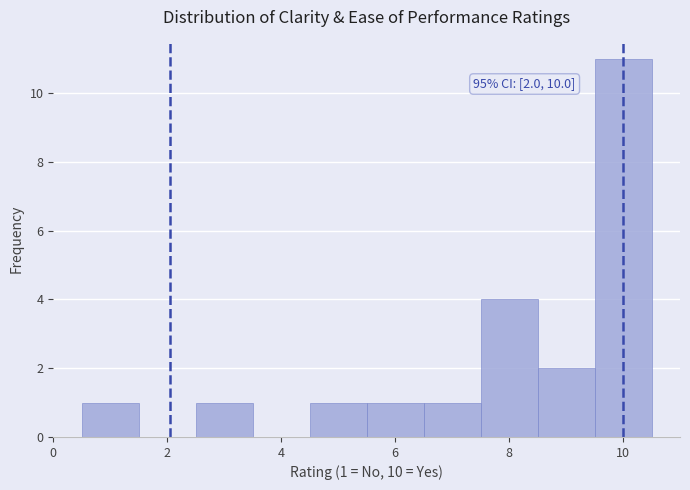

Which range on the x-axis has the tallest bar?

9.5 to 10.5